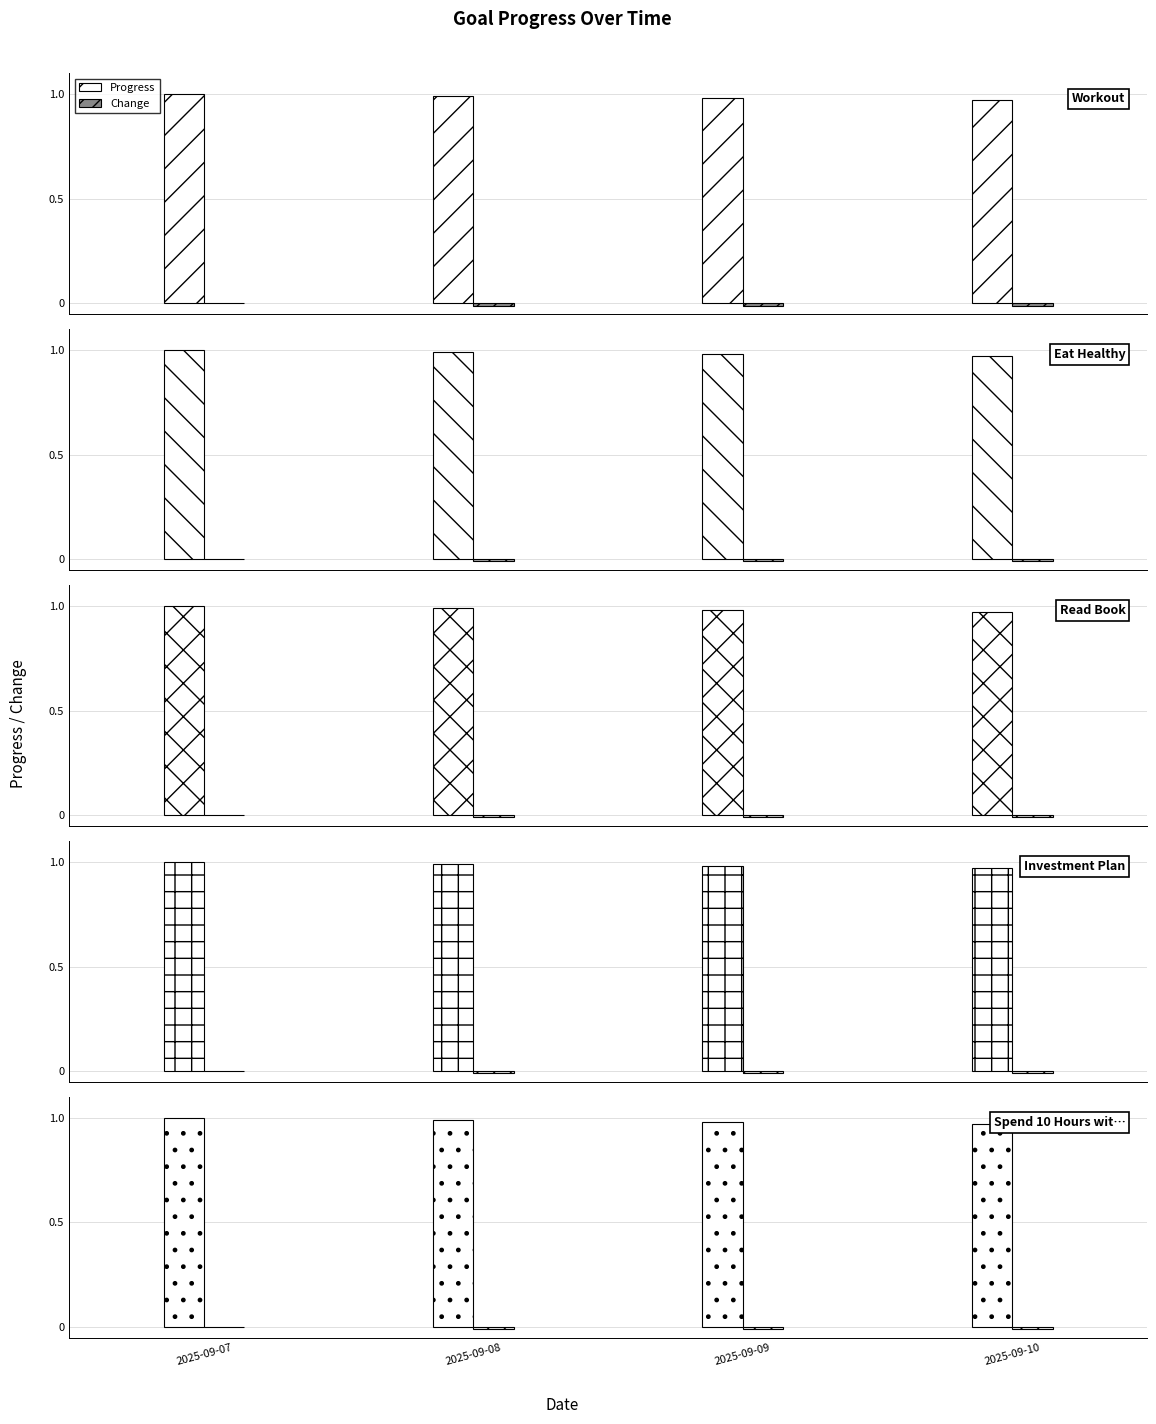

Which series has the largest total across all categories?

Progress